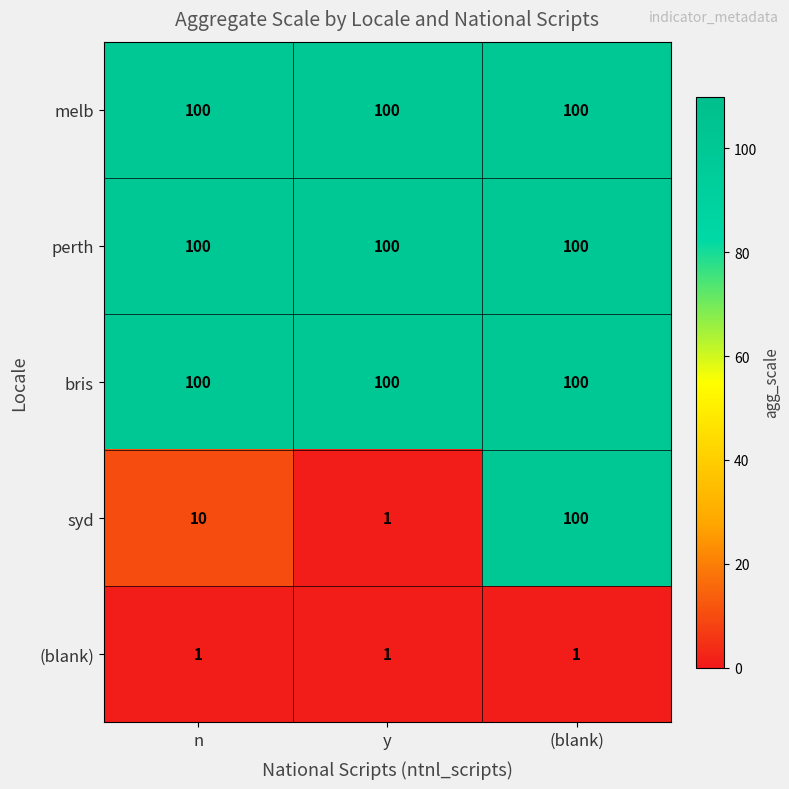

Between n and y, which series saw the biggest shift?

syd